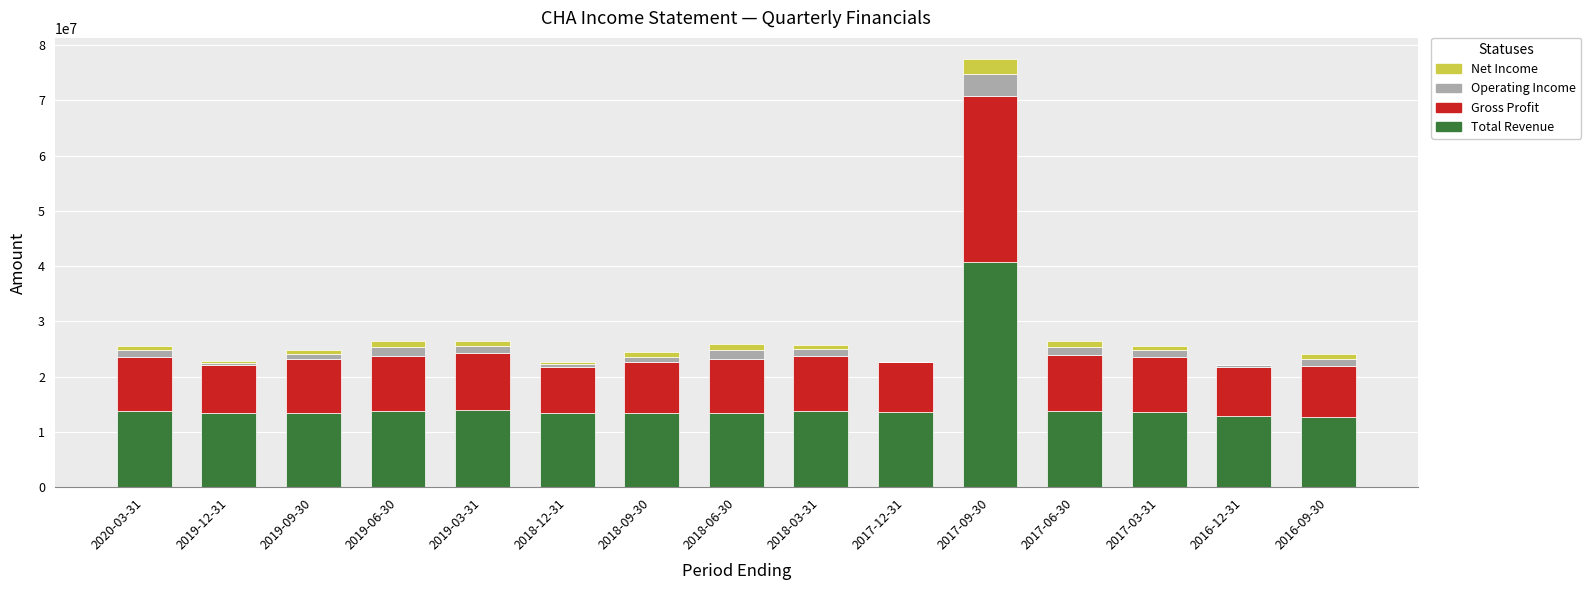

How many data points does each series have?

15